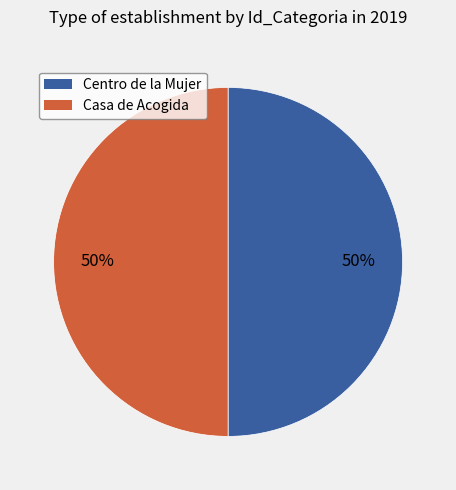

To the nearest percent, what percentage of the pie is Centro de la Mujer?

50%